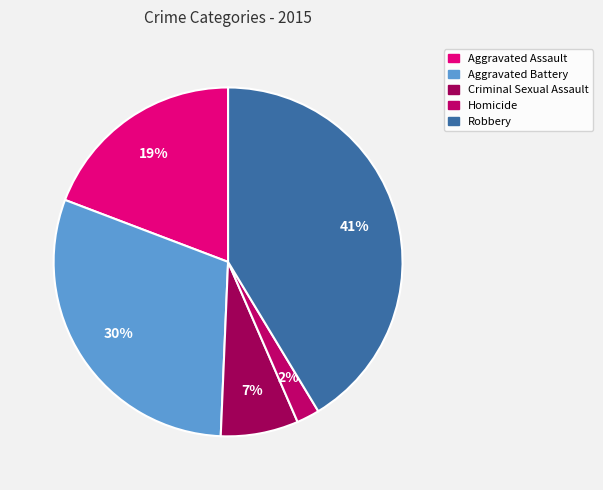

Does Aggravated Battery account for over 50% of the chart?

No